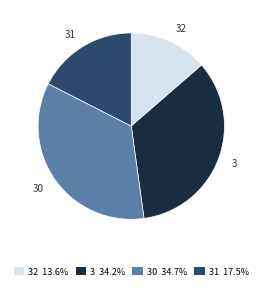

How many segments does this pie chart have?

4